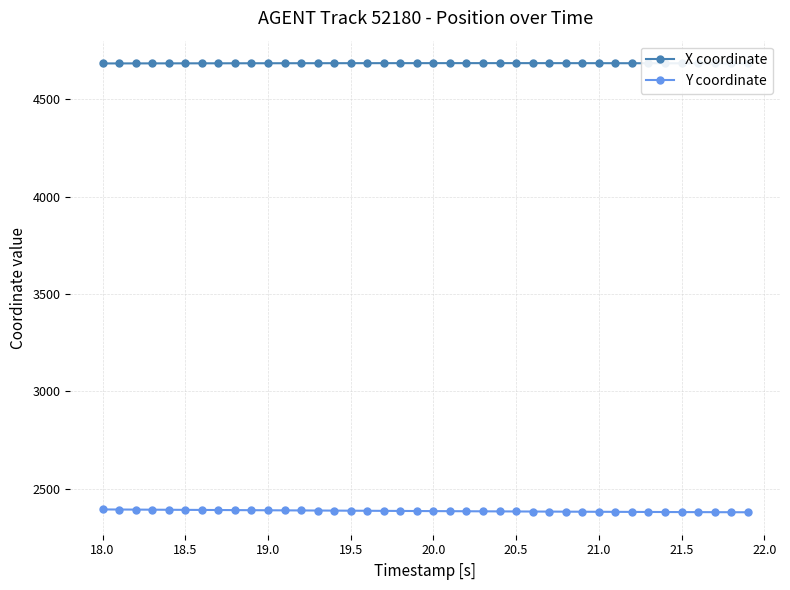

How many data points in X coordinate are less than 4685?

5